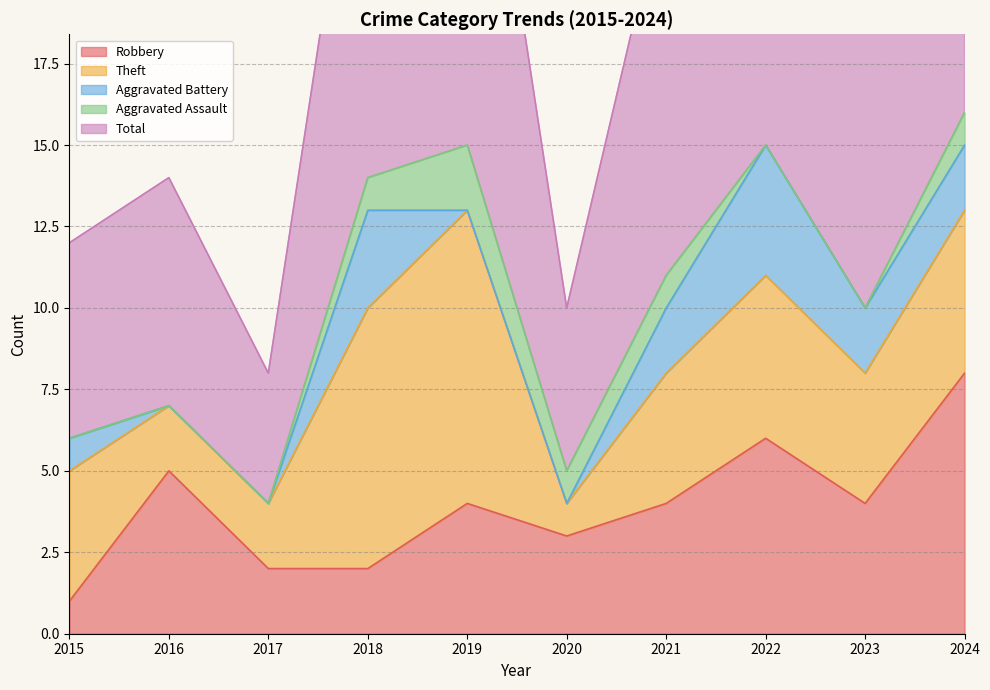

Between 2019 and 2024, which series saw the biggest shift?

Robbery